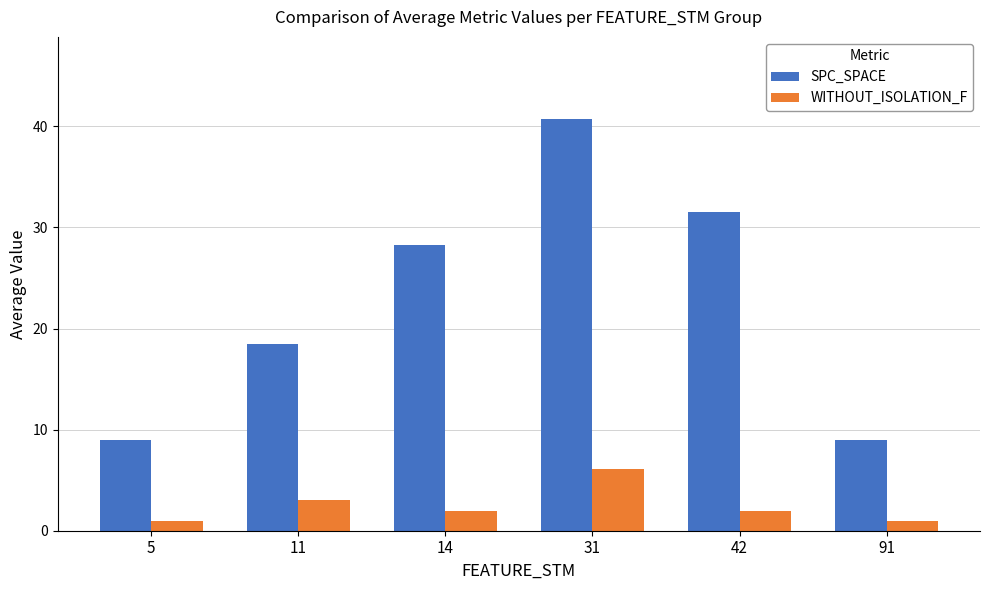

Is the value of WITHOUT_ISOLATION_F at 42 greater than the value of SPC_SPACE at 11?

No